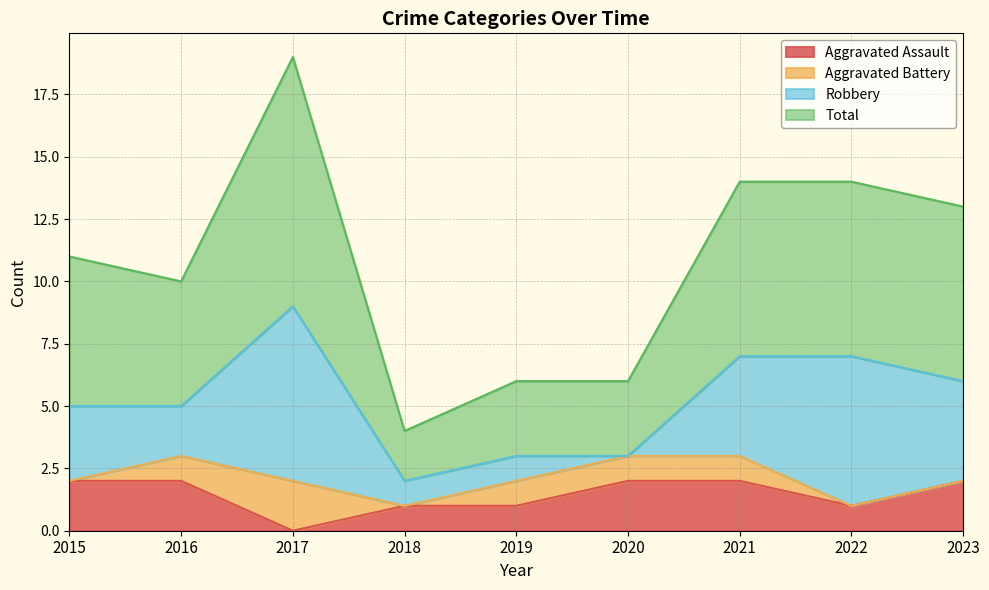

What is the value of the Total point at the 7th from the left?

14